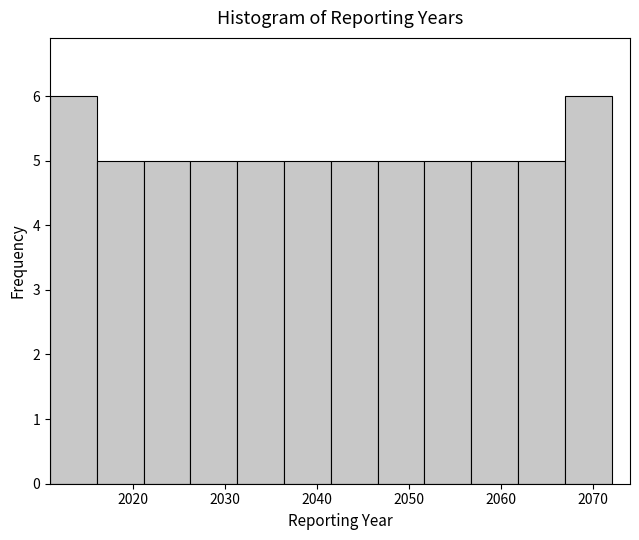

Reading left to right, transcribe this chart: for each bar, give the range it covers on the x-axis and its height. Neither the bar edges nor the heights are printed on the chart, so give them approximately, as read against the axes.

2011 to 2016: 6
2016 to 2021: 5
2021 to 2026: 5
2026 to 2031: 5
2031 to 2036: 5
2036 to 2042: 5
2042 to 2047: 5
2047 to 2052: 5
2052 to 2057: 5
2057 to 2062: 5
2062 to 2067: 5
2067 to 2072: 6